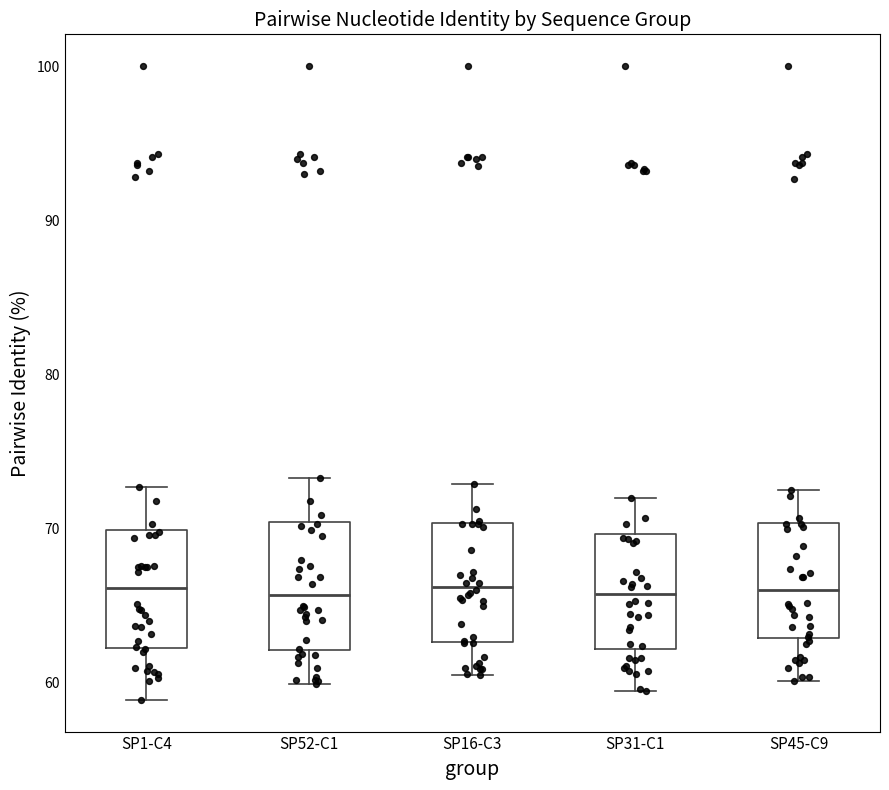

Reading left to right, read every box against the y-axis: the position of its median line, the range the box covers, and the ends of its whiskers. The values are not printed on the chart, so give them approximately, as read against the axis.

SP1-C4: median 66, box 62 to 70, whiskers 59 to 73
SP52-C1: median 66, box 62 to 70, whiskers 60 to 73
SP16-C3: median 66, box 63 to 70, whiskers 61 to 73
SP31-C1: median 66, box 62 to 70, whiskers 60 to 72
SP45-C9: median 66, box 63 to 70, whiskers 60 to 73